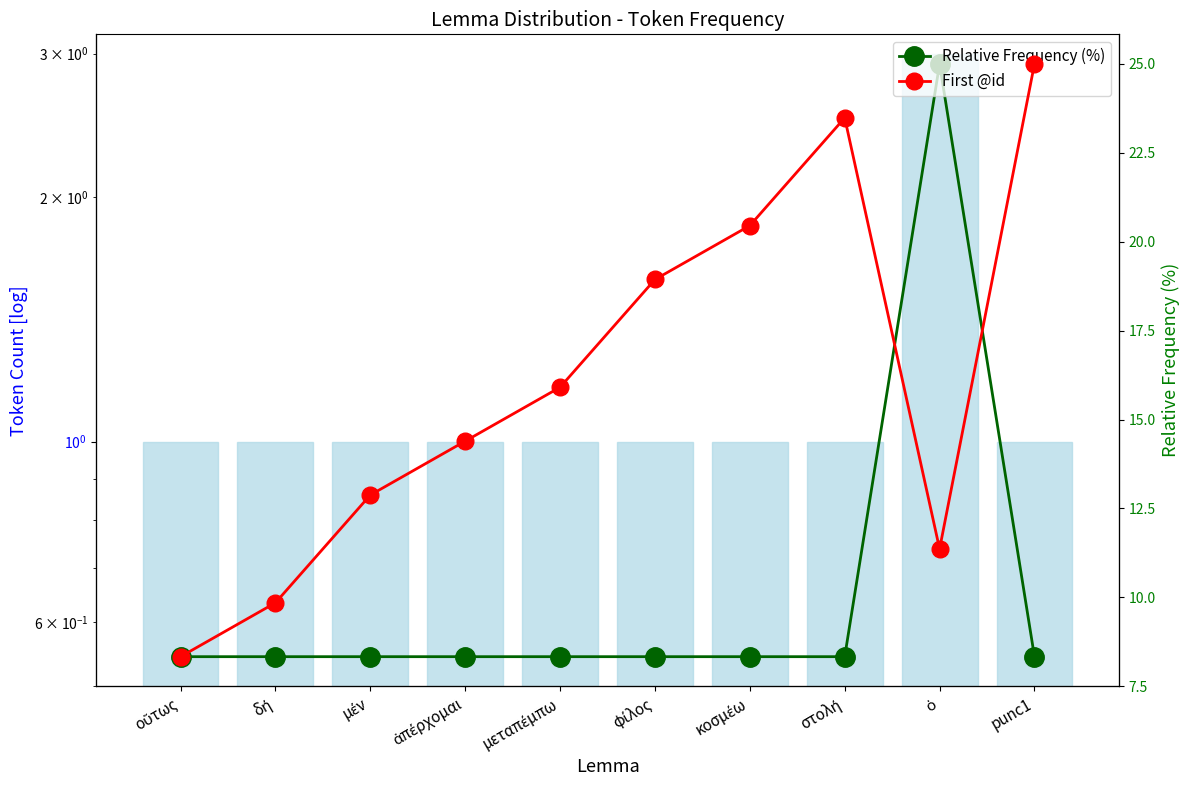

What position from the left is οὕτως?

1